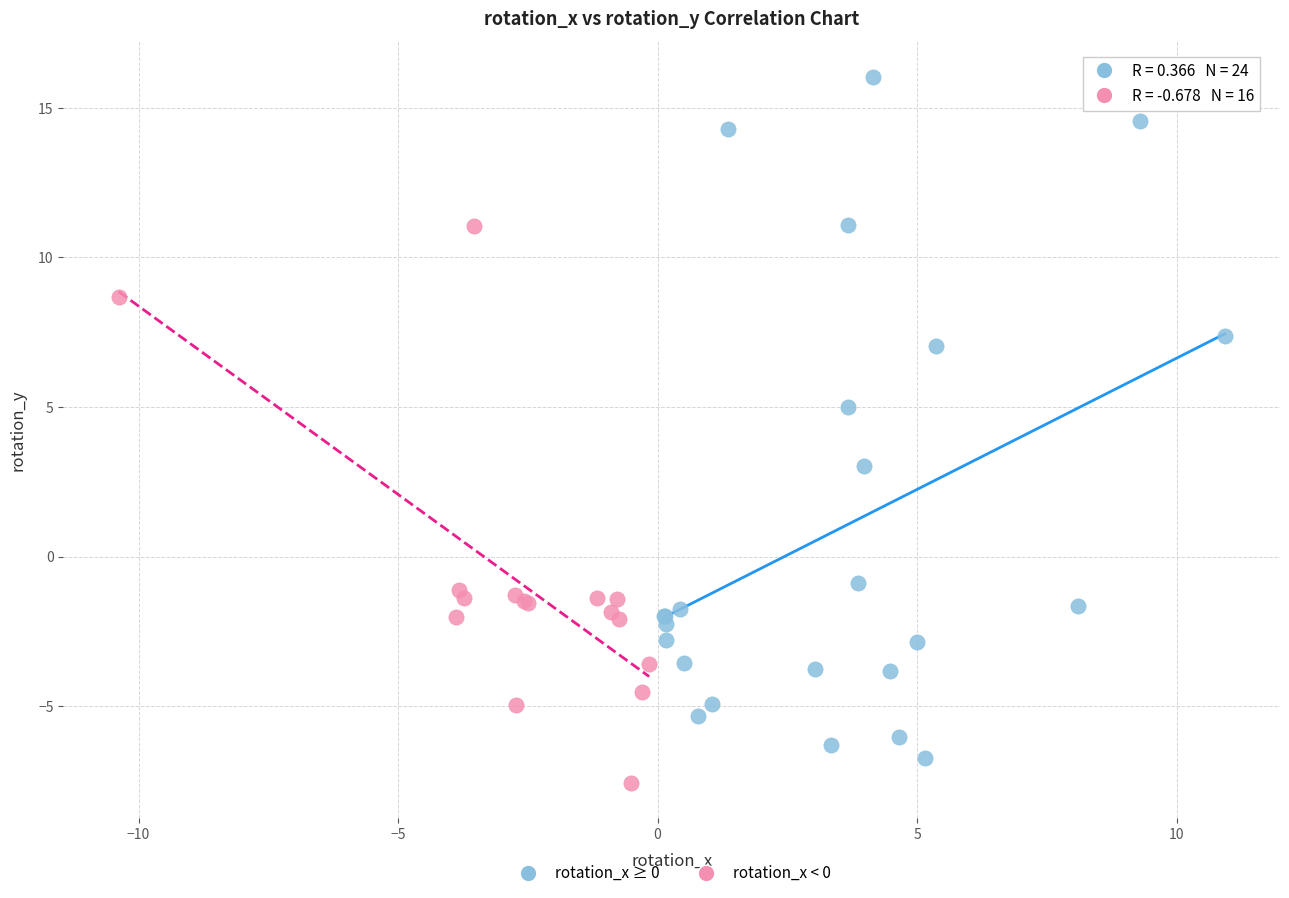

Which series reaches the maximum Y coordinate?

rotation_x ≥ 0